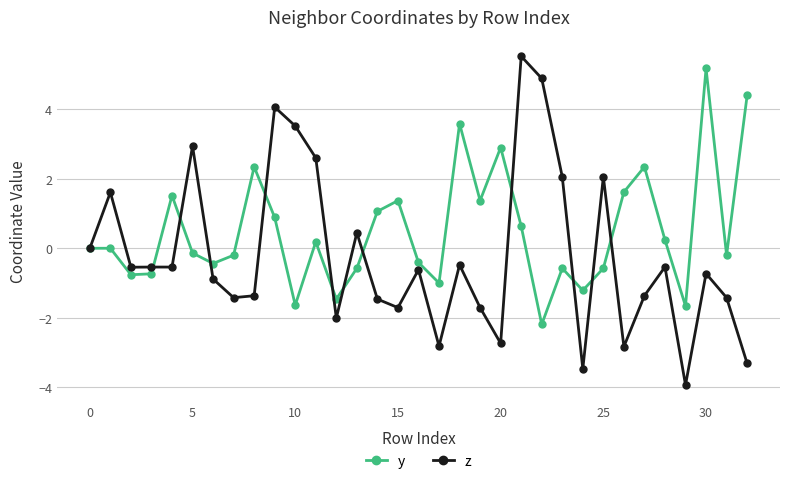

What is the average value of the y series?

0.5